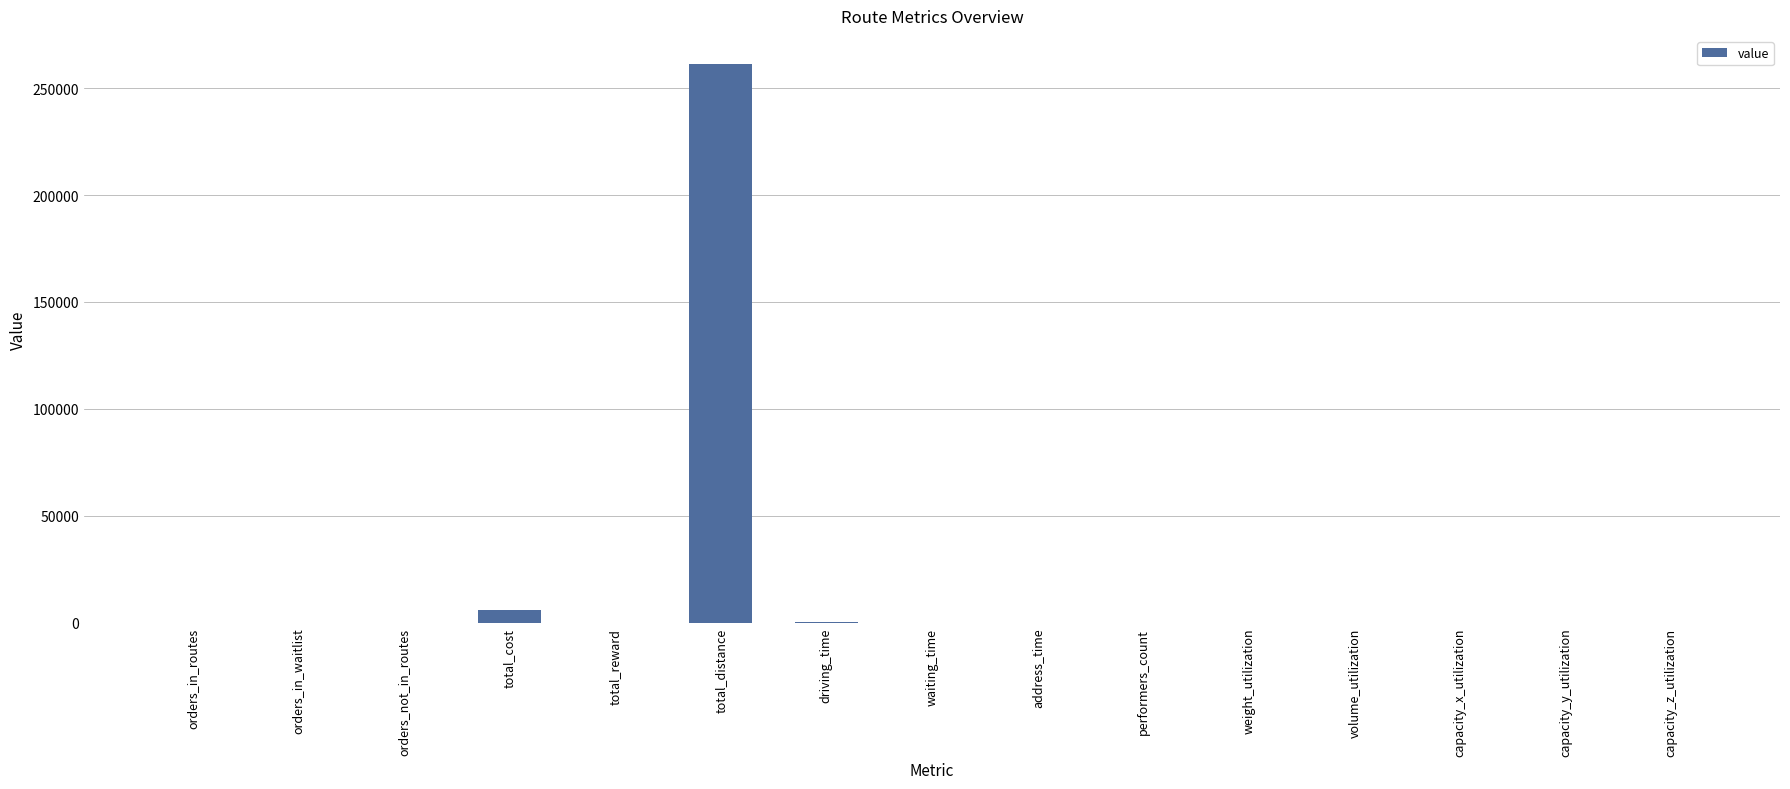

What is the maximum value shown in the chart?

261345.0